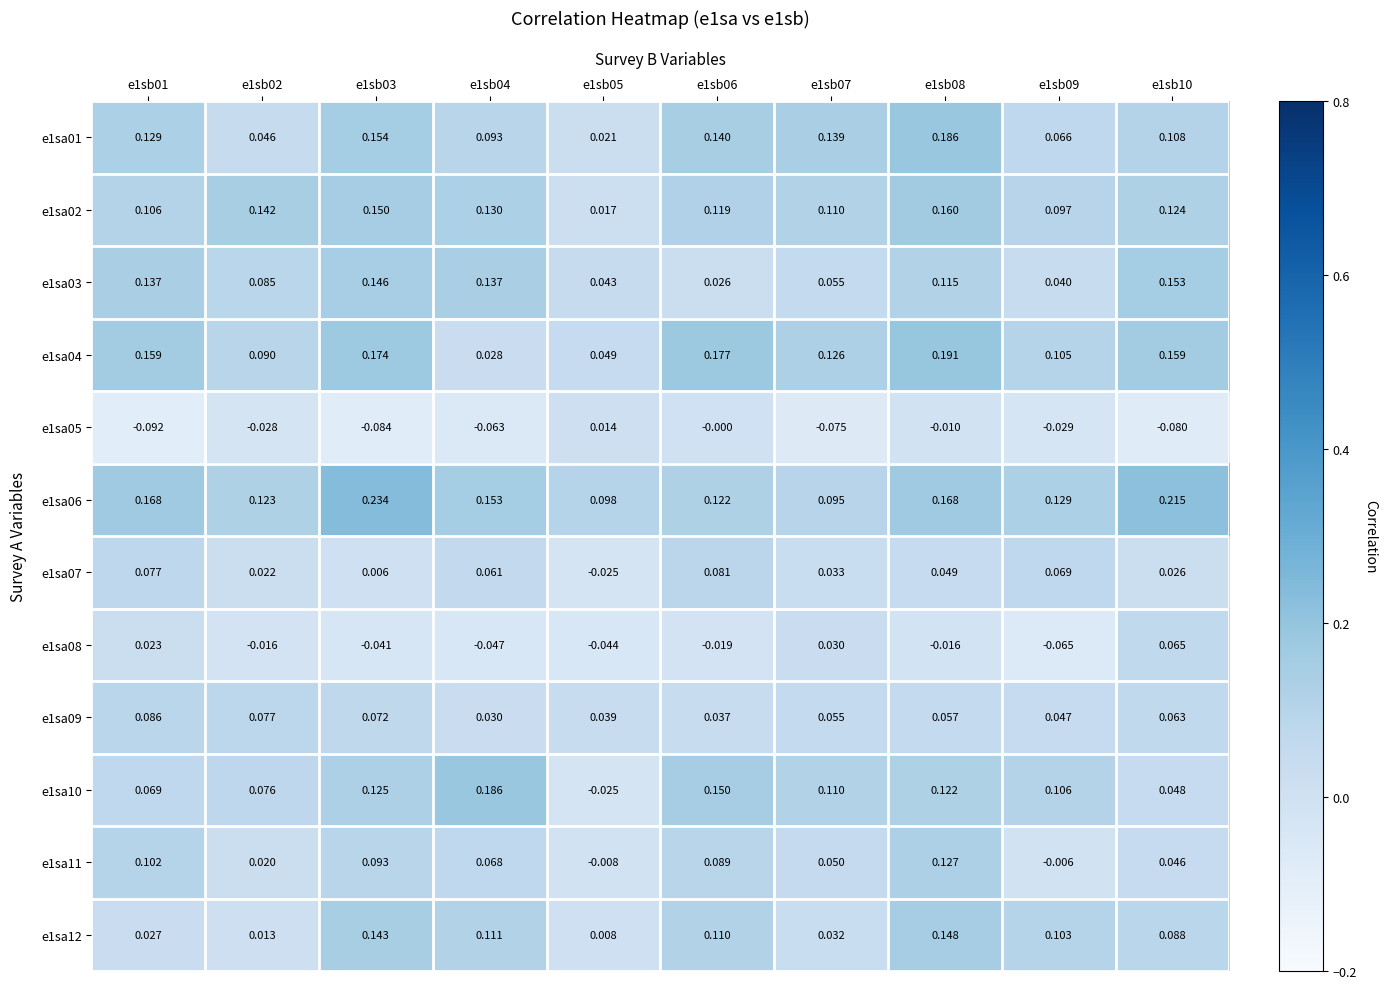

Between e1sb02 and e1sb08, which series saw the biggest shift?

e1sa01